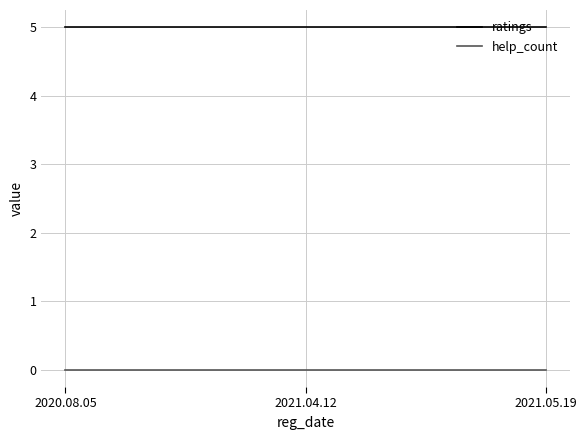

Reading right to left, transcribe all the data shown in this chart.

ratings: 5	5	5
help_count: 0	0	0